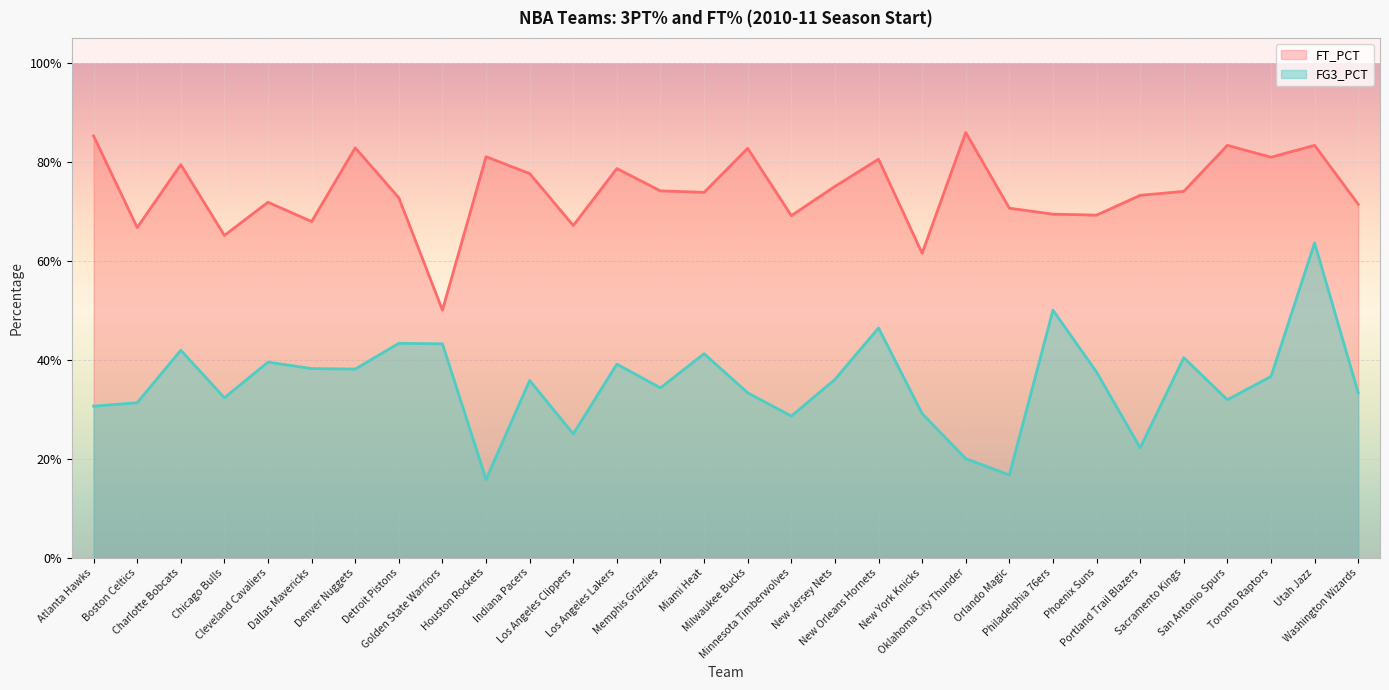

What position from the right is Denver Nuggets?

24